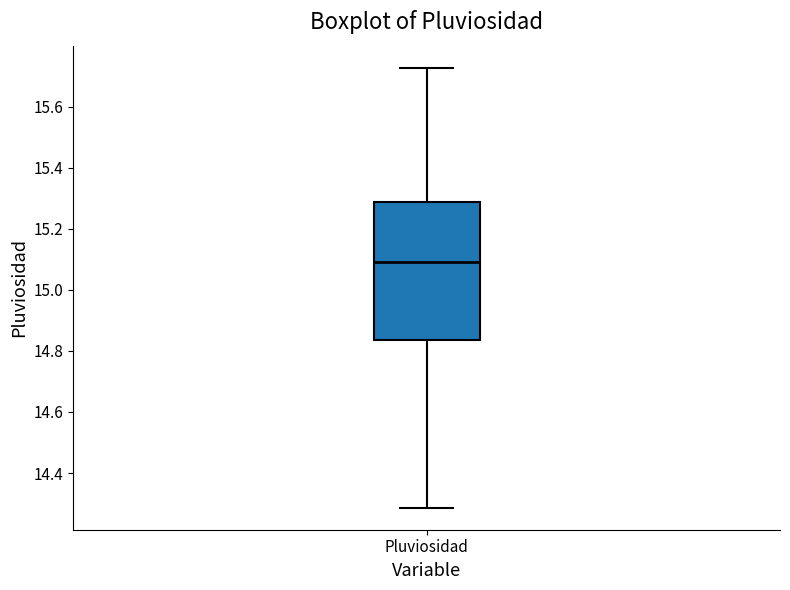

Transcribe this box plot: give where the median line is, the range the box spans, and where the two whiskers end, as read against the y-axis. The values are not printed on the chart, so give them approximately, as read against the axis.

median 15.10, box 14.84 to 15.28, whiskers 14.28 to 15.72